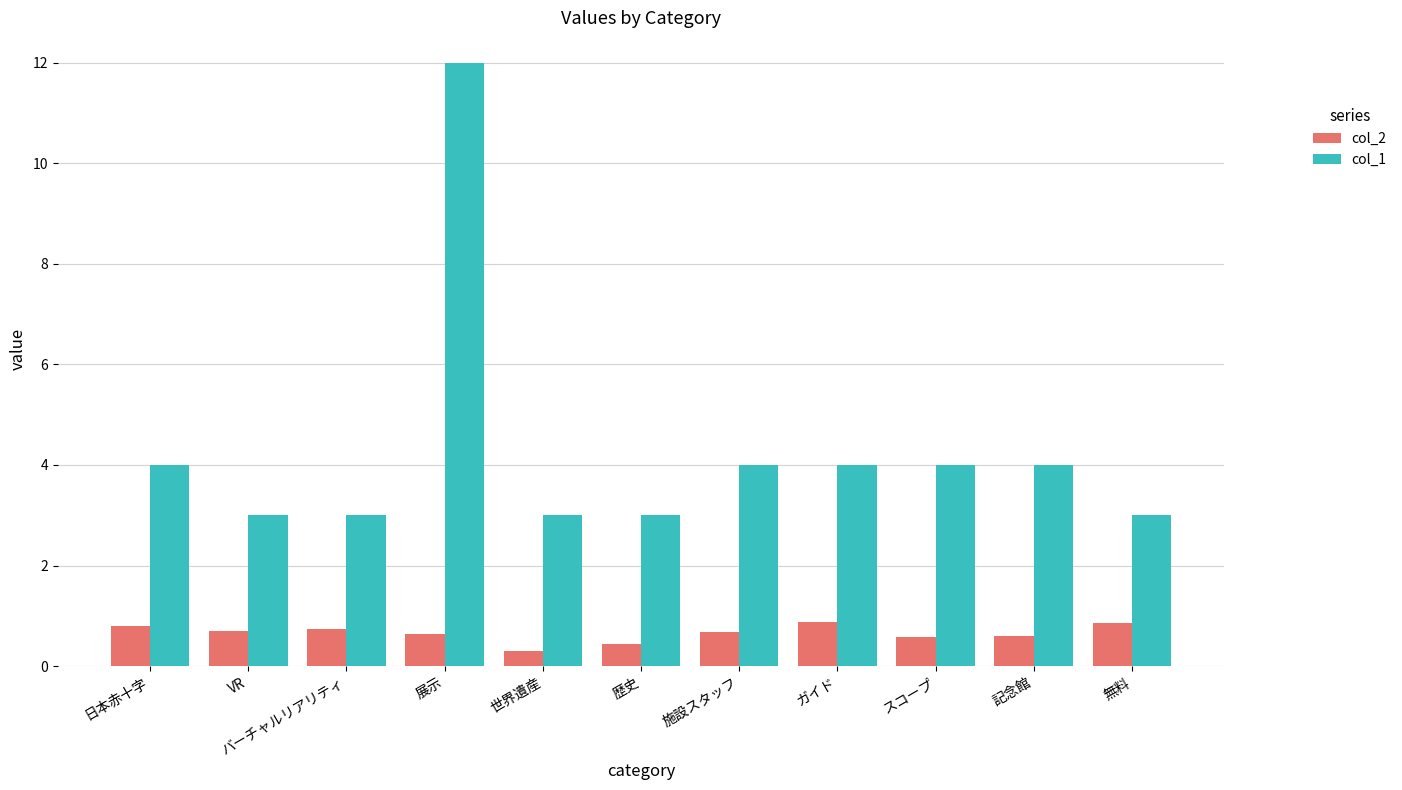

What is the maximum value for col_2?

0.9